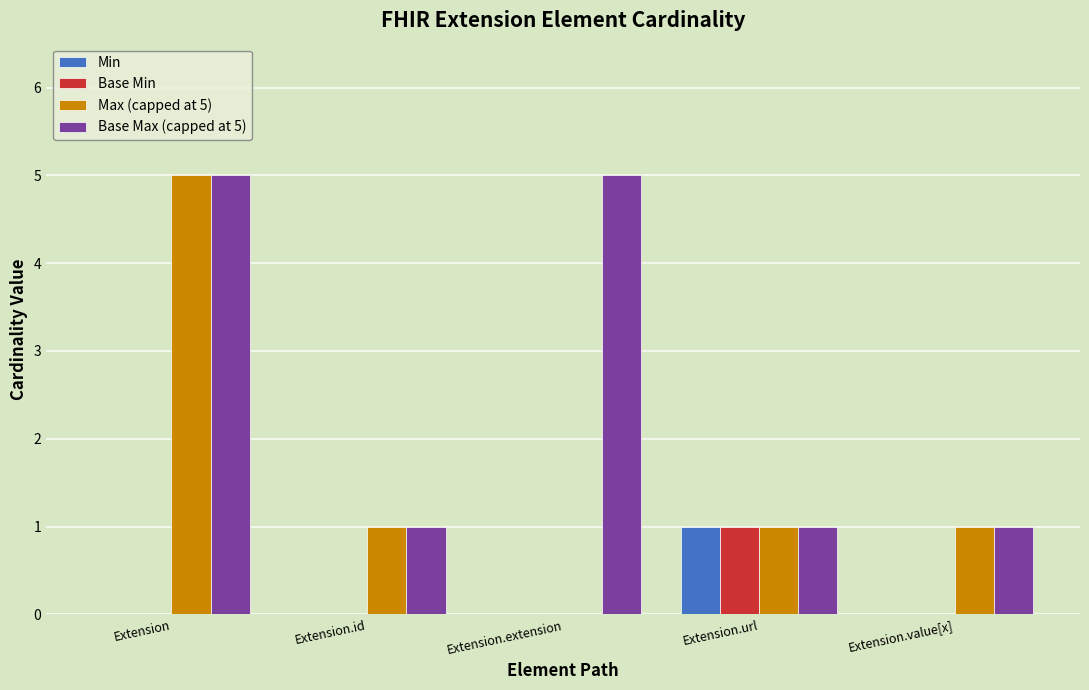

Reading right to left, what are all the values shown in this chart?

Min: Extension.value[x]=0	Extension.url=1	Extension.extension=0	Extension.id=0	Extension=0
Base Min: Extension.value[x]=0	Extension.url=1	Extension.extension=0	Extension.id=0	Extension=0
Max (capped at 5): Extension.value[x]=1	Extension.url=1	Extension.extension=0	Extension.id=1	Extension=5
Base Max (capped at 5): Extension.value[x]=1	Extension.url=1	Extension.extension=5	Extension.id=1	Extension=5